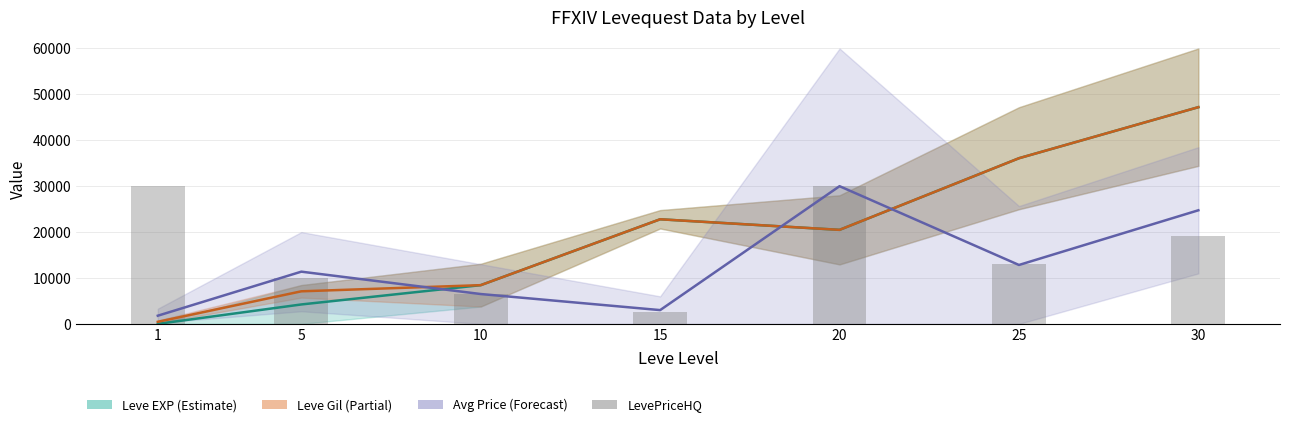

What is the highest value of the Leve EXP midline series?

47215.0